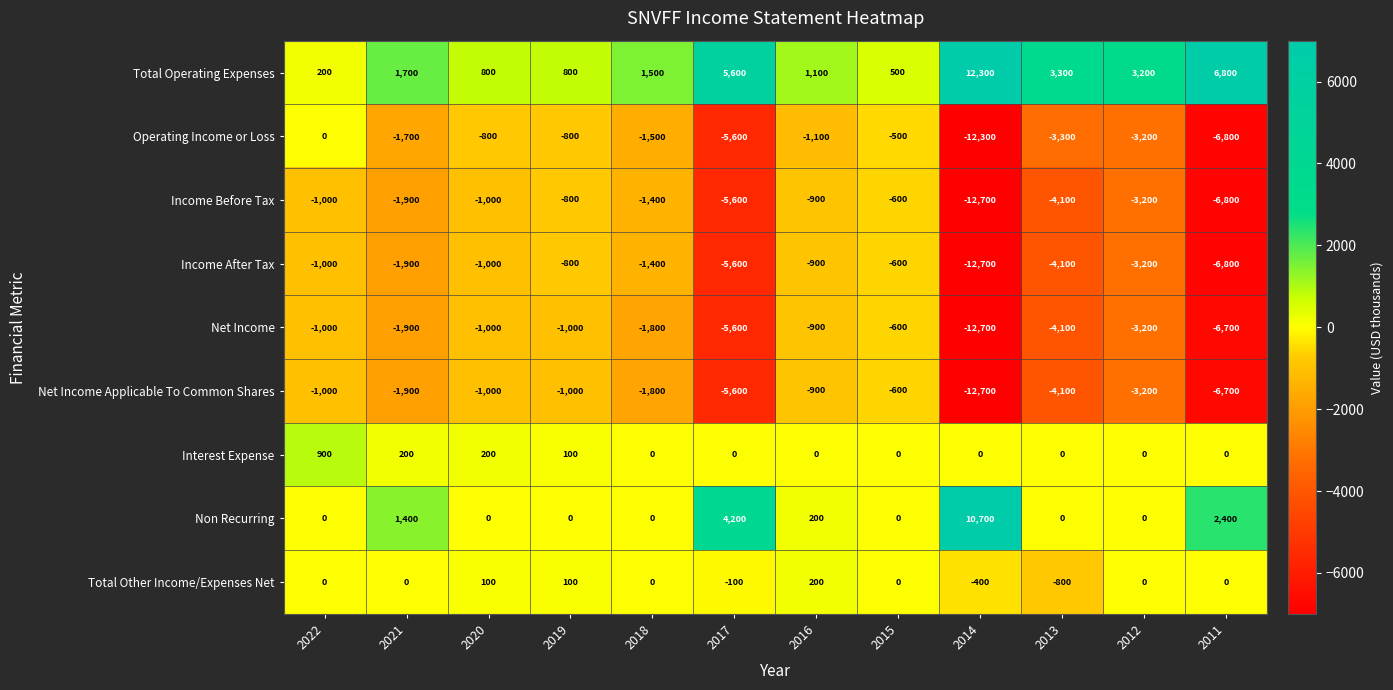

How many distinct data groups are displayed?

9